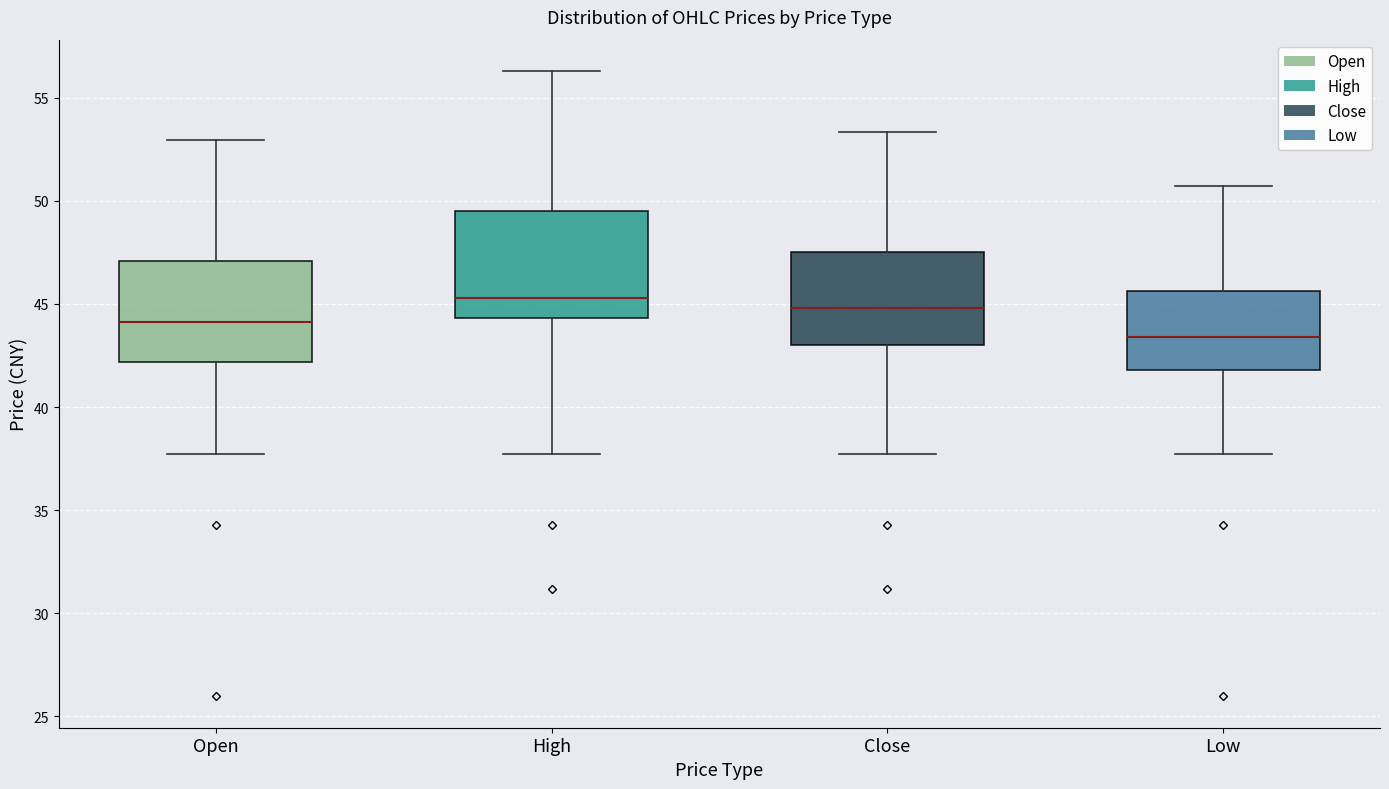

Where does the lower whisker of the box for Close end on the y-axis? The values are not printed on the chart, so give them approximately, as read against the axis.

37.5